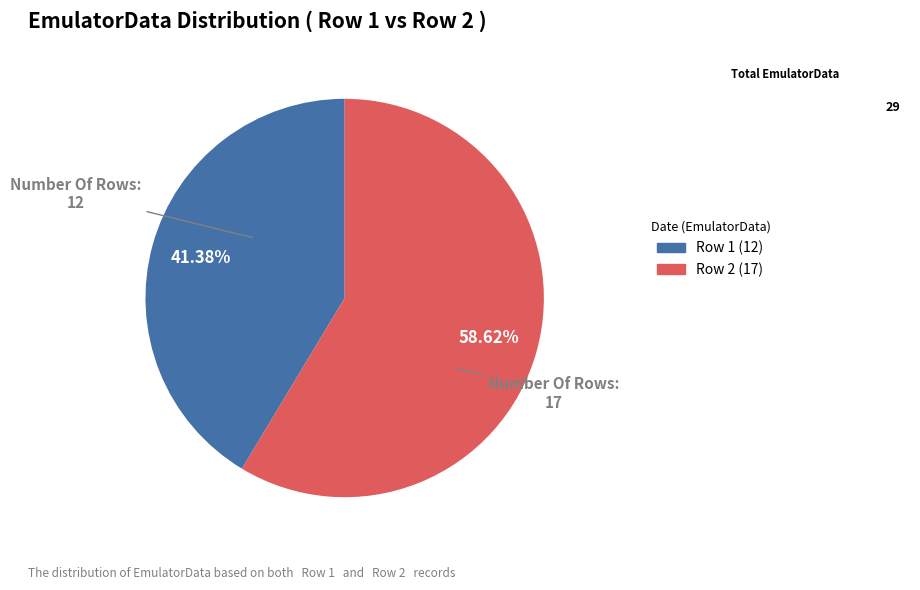

Is there a majority slice in this chart?

Yes